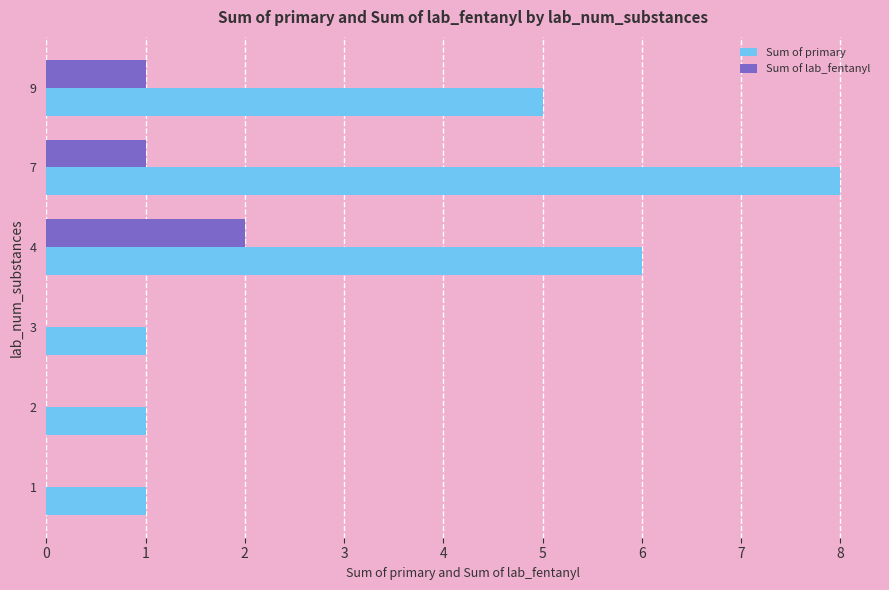

Which series has the largest total across all categories?

Sum of primary